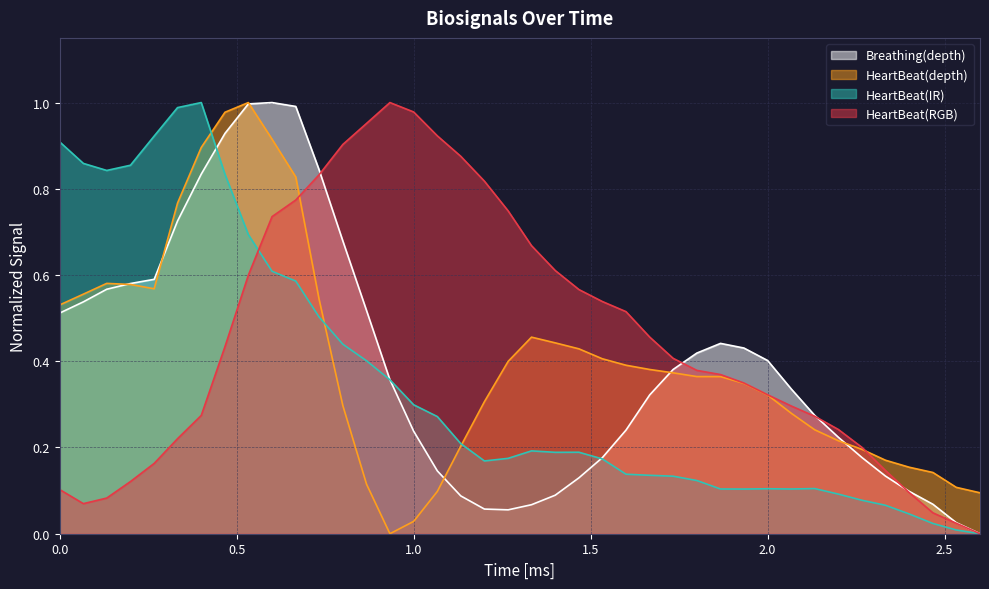

True or false: Breathing(depth) has a value of 0.1 at 2.0.

False